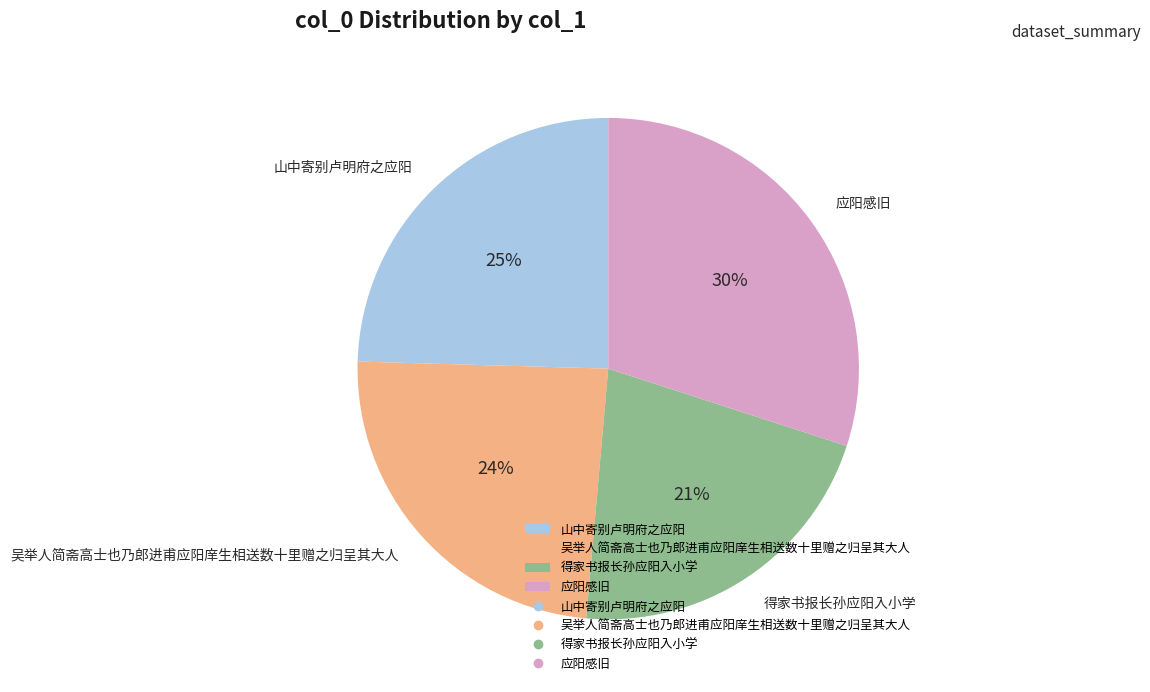

Count the number of slices in the pie.

4